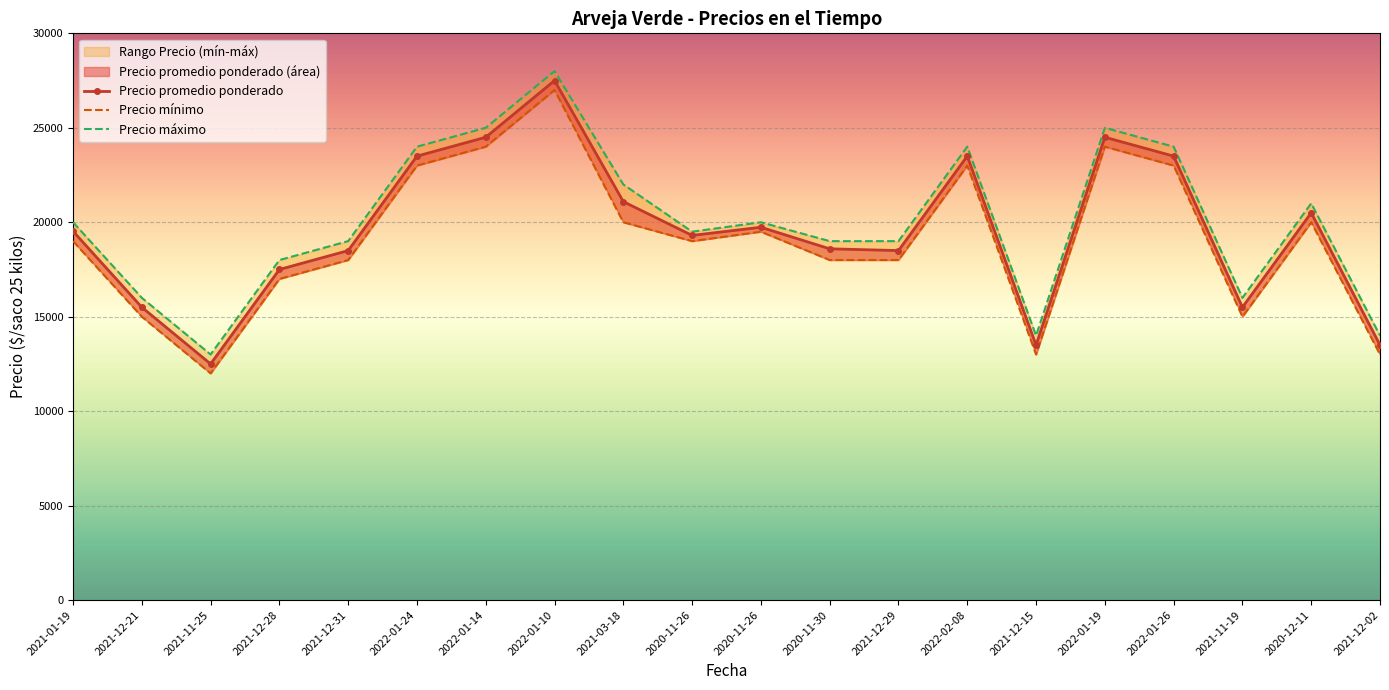

True or false: Precio mínimo and Precio máximo cross at least once.

False